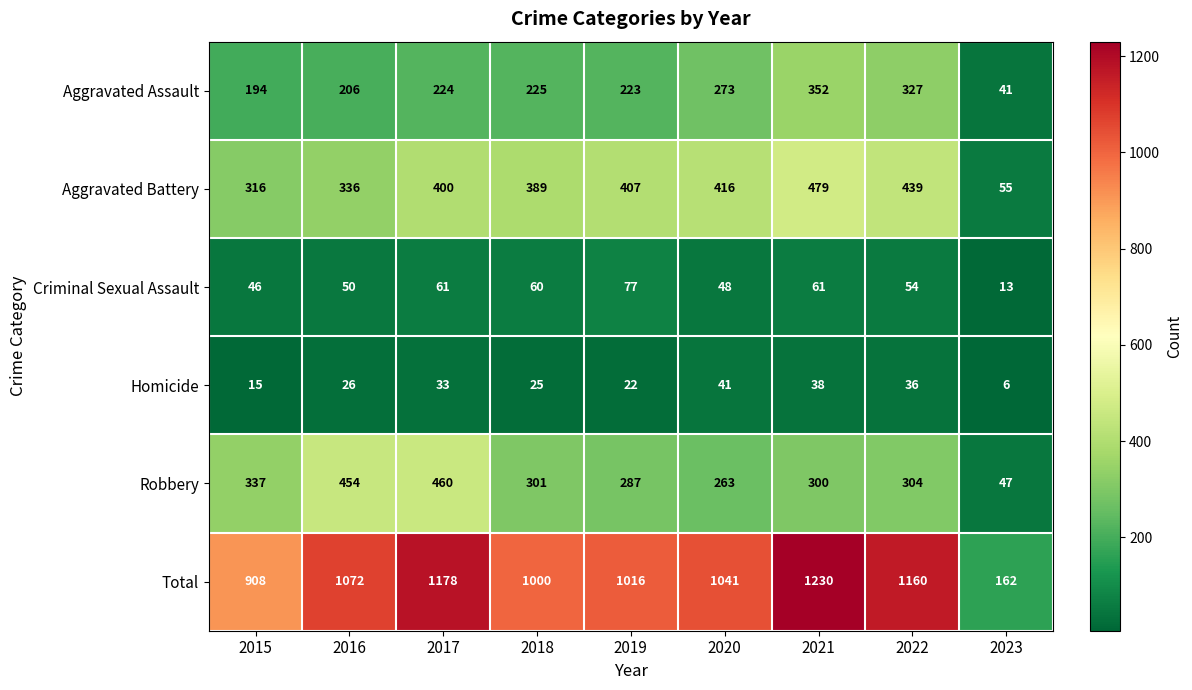

The value of Homicide at 2018 is 25. True or false?

True